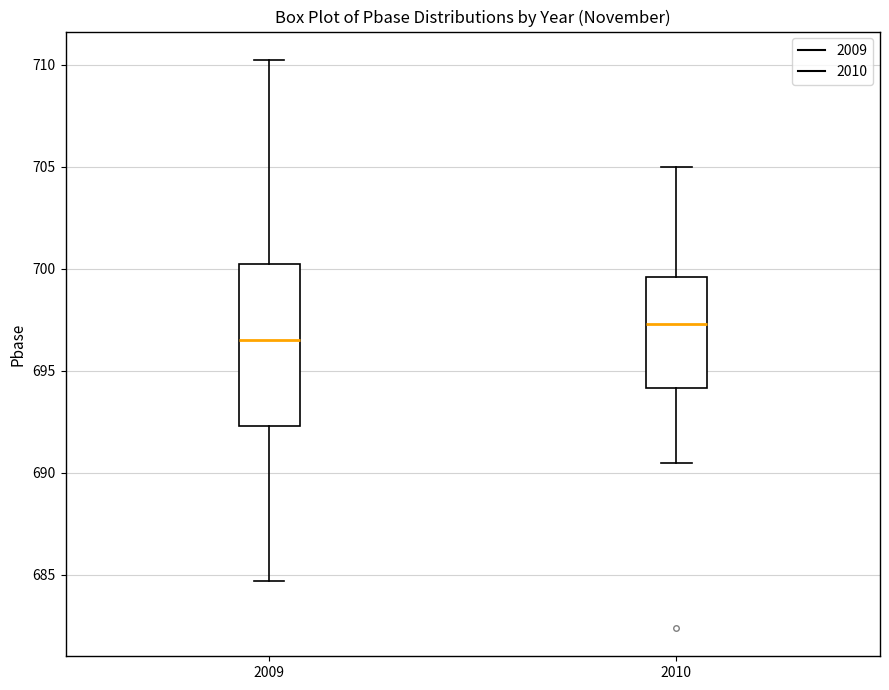

Reading left to right, transcribe this box plot: for each box, give where its median line is, the range the box spans, and where its two whiskers end, as read against the y-axis. The values are not printed on the chart, so give them approximately, as read against the axis.

2009: median 696.5, box 692.5 to 700.0, whiskers 684.5 to 710.0
2010: median 697.5, box 694.0 to 699.5, whiskers 690.5 to 705.0